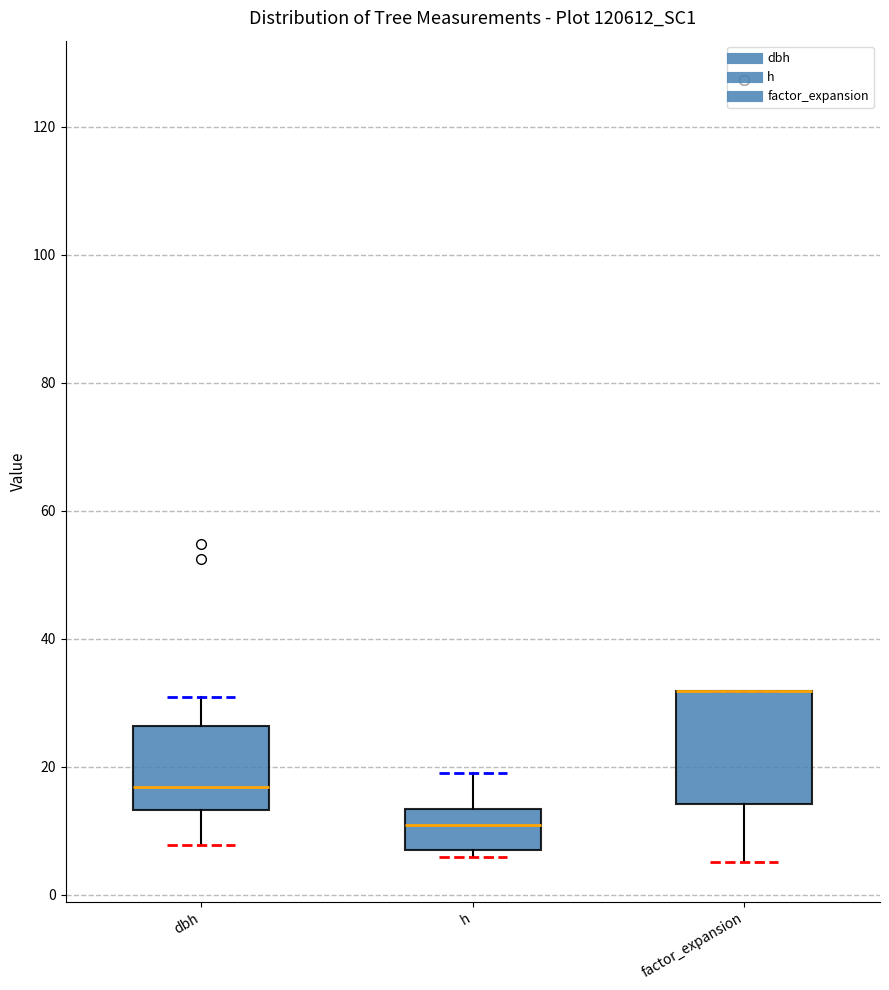

Which box is the tallest, from its lower edge to its upper edge?

factor_expansion